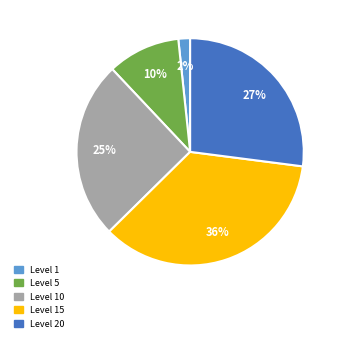

Does any single category account for the majority?

No